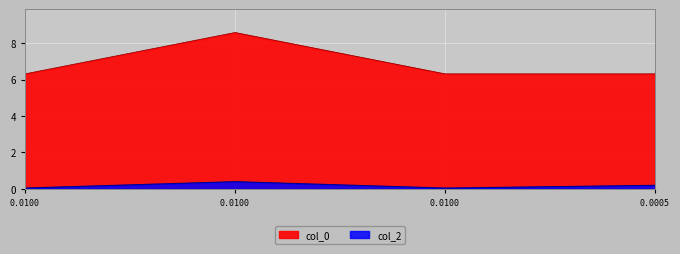

True or false: col_0 and col_2 intersect in this chart.

False